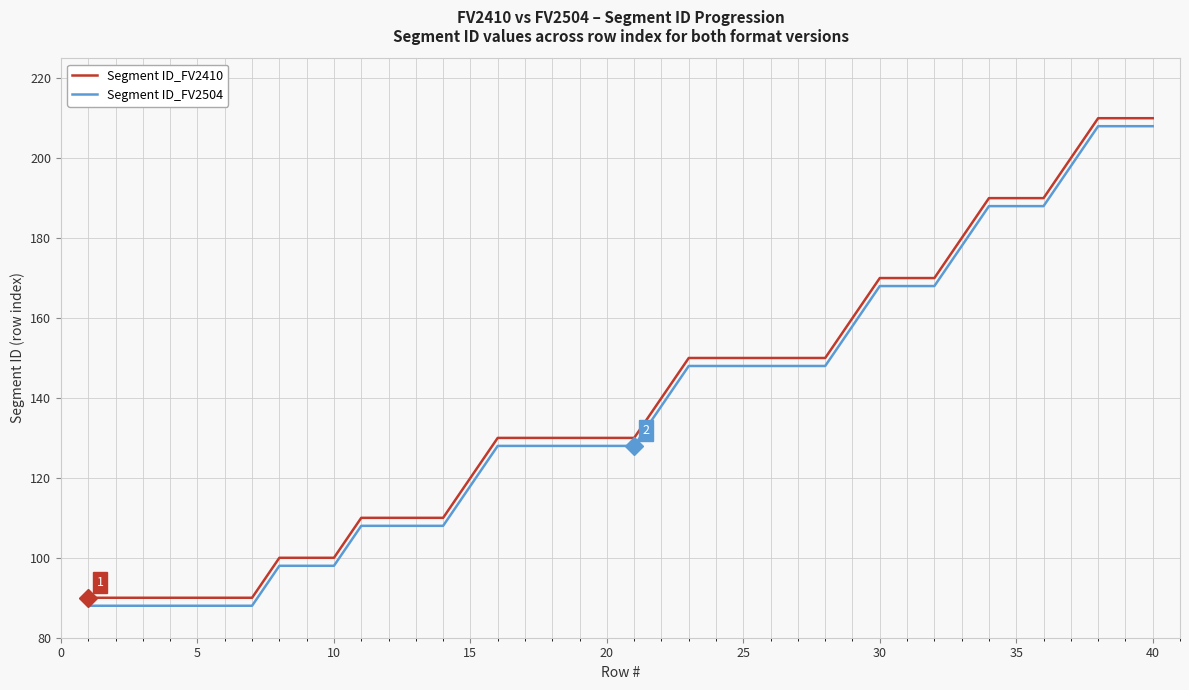

True or false: Segment ID_FV2410 and Segment ID_FV2504 intersect in this chart.

False